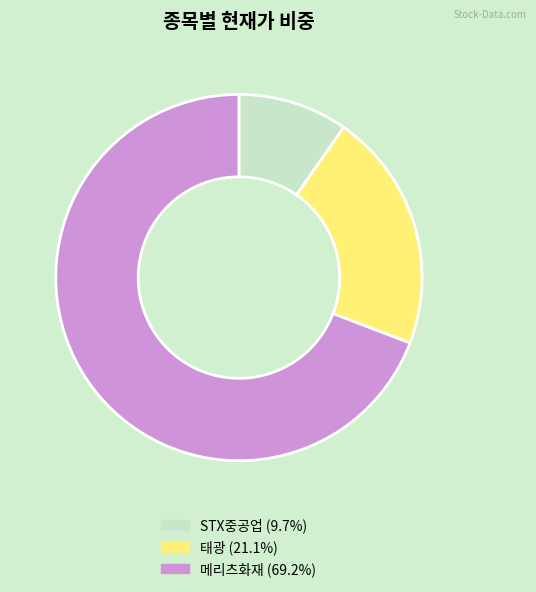

How many slices are in this pie chart?

3